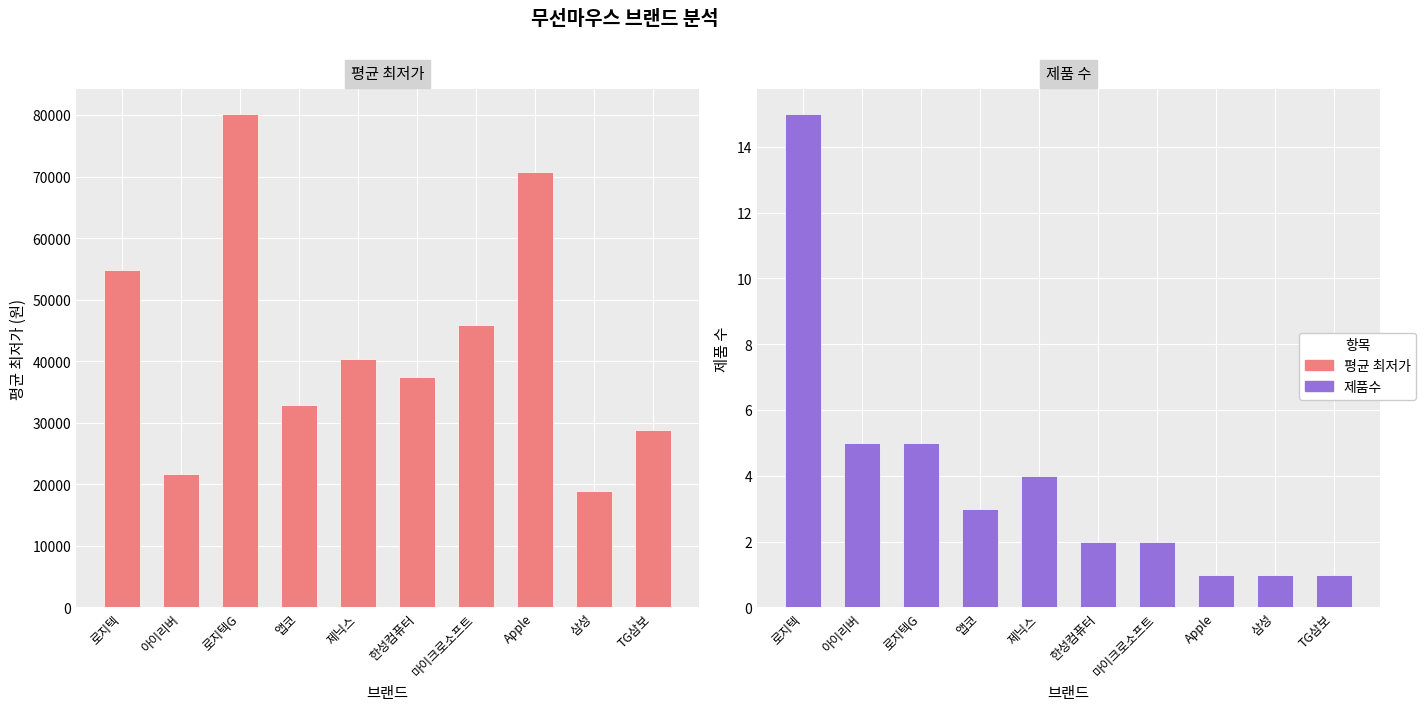

What is the difference between the highest and lowest values at 삼성?

18899